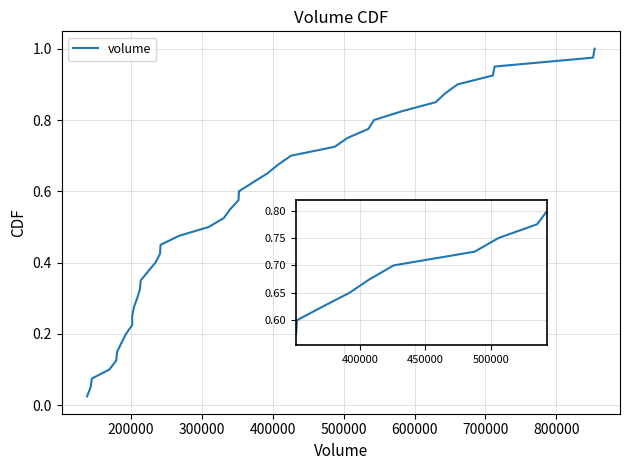

True or false: there are more than 2 points higher than both neighbors.

False